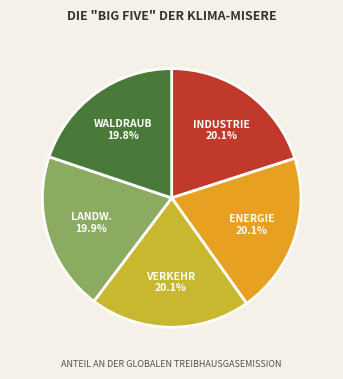

Combined, do LANDW. 19.9% and INDUSTRIE 20.1% account for over 50%?

No